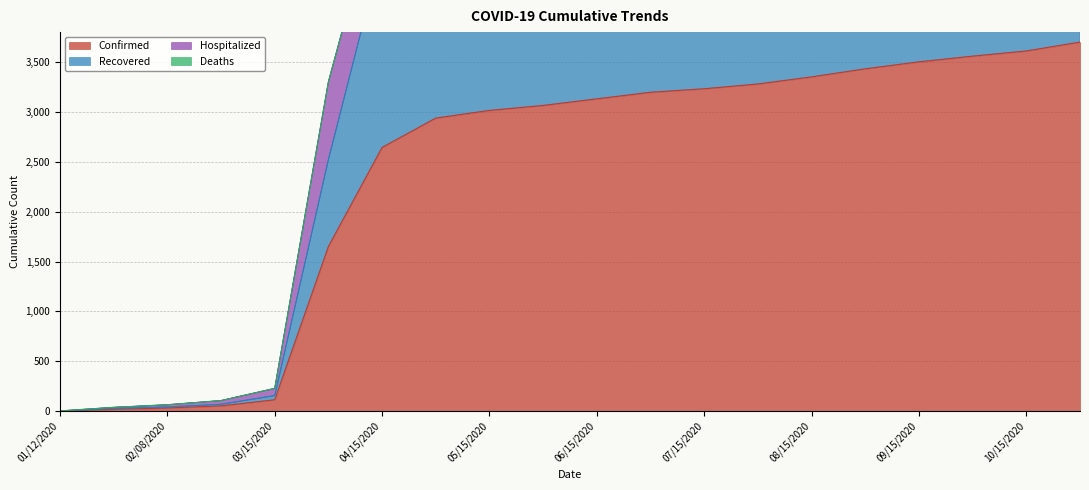

What is the difference between the maximum and minimum values in the Confirmed series?

3699